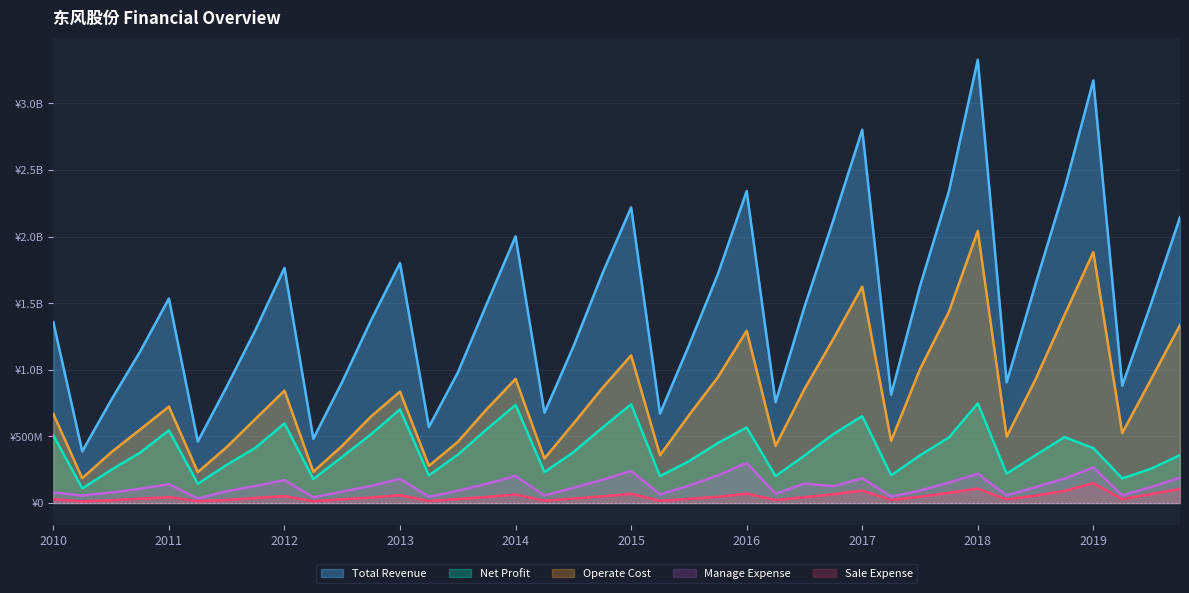

Read the Sale Expense value at 2013-06.

27618617.2